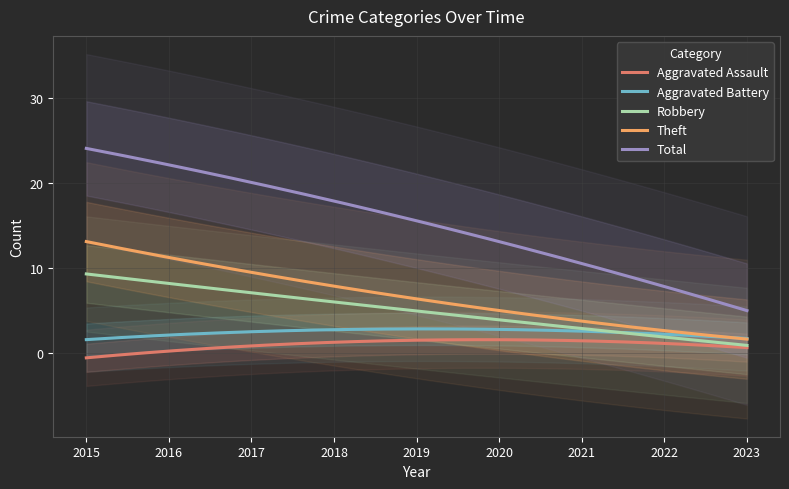

True or false: Aggravated Assault and Theft cross at least once.

False